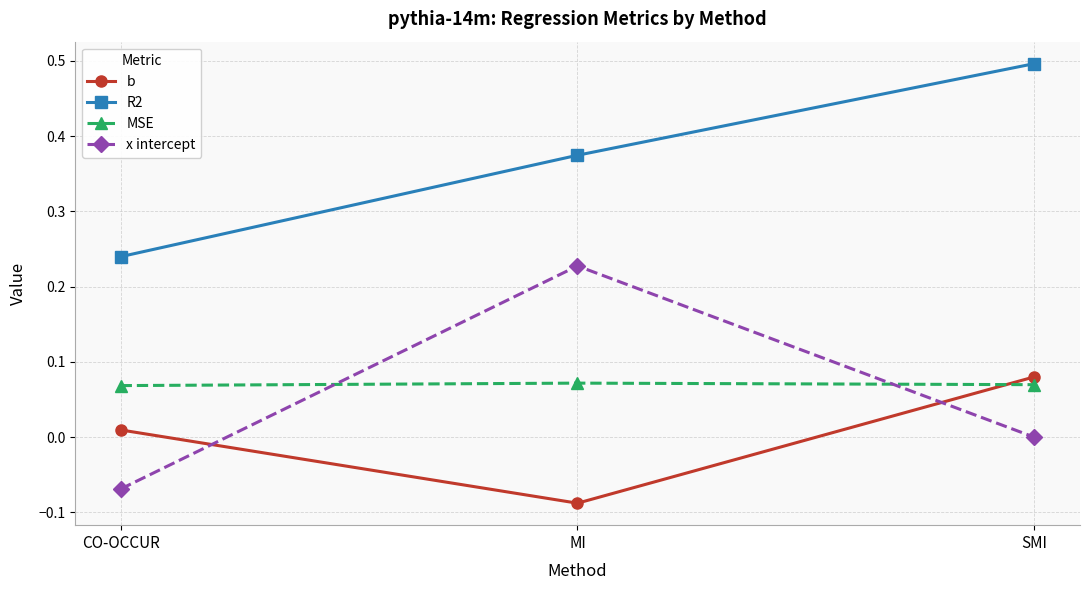

Between CO-OCCUR and SMI, which series saw the biggest shift?

R2